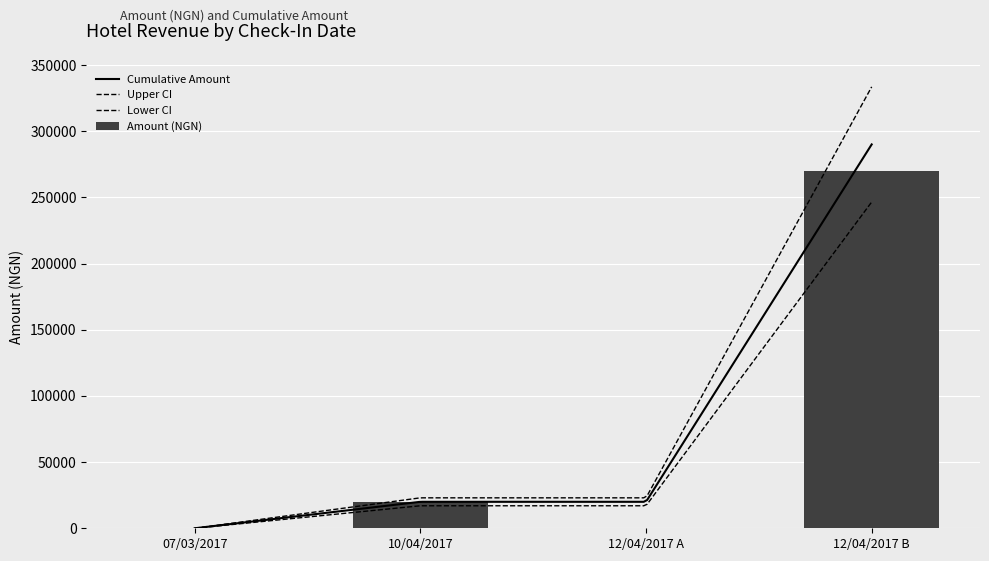

The value of Amount (NGN) at 12/04/2017 B is 270000. True or false?

True